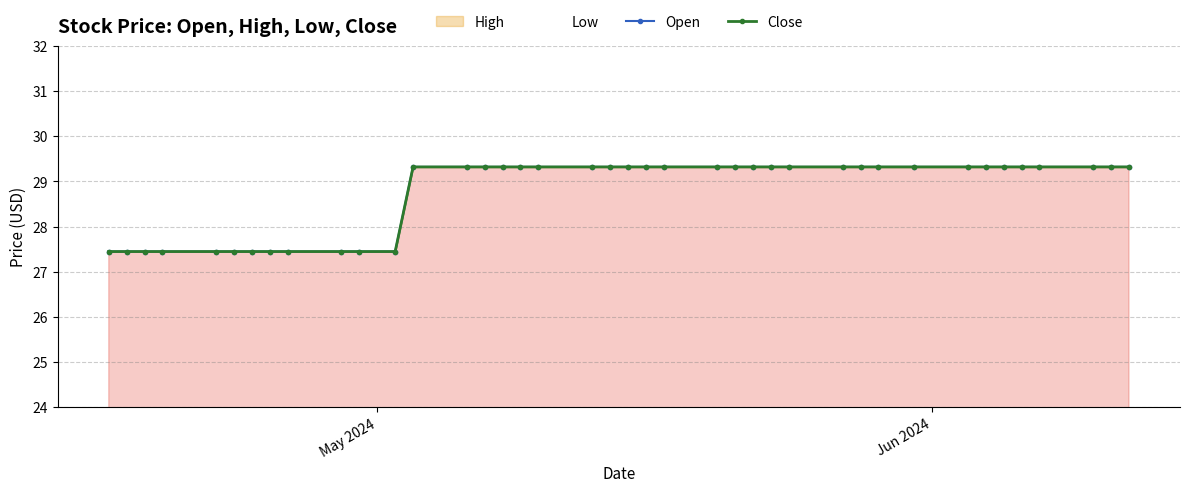

Reading right to left, what are all the values shown in this chart?

Open: 29.3	29.3	29.3	29.3	29.3	29.3	29.3	29.3	29.3	29.3	29.3	29.3	29.3	29.3	29.3	29.3	29.3	29.3	29.3	29.3	29.3	29.3	29.3	29.3	29.3	29.3	29.3	29.3	27.4	27.4	27.4	27.4	27.4	27.4	27.4	27.4	27.4	27.4	27.4	27.4
Close: 29.3	29.3	29.3	29.3	29.3	29.3	29.3	29.3	29.3	29.3	29.3	29.3	29.3	29.3	29.3	29.3	29.3	29.3	29.3	29.3	29.3	29.3	29.3	29.3	29.3	29.3	29.3	29.3	27.4	27.4	27.4	27.4	27.4	27.4	27.4	27.4	27.4	27.4	27.4	27.4